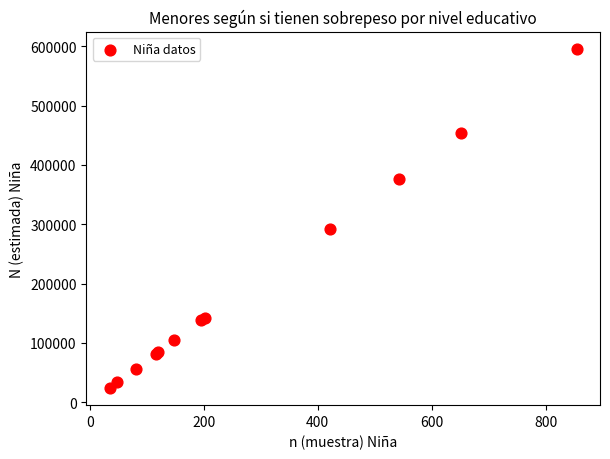

What Y value in the scatter plot is closest to 309949?

292551